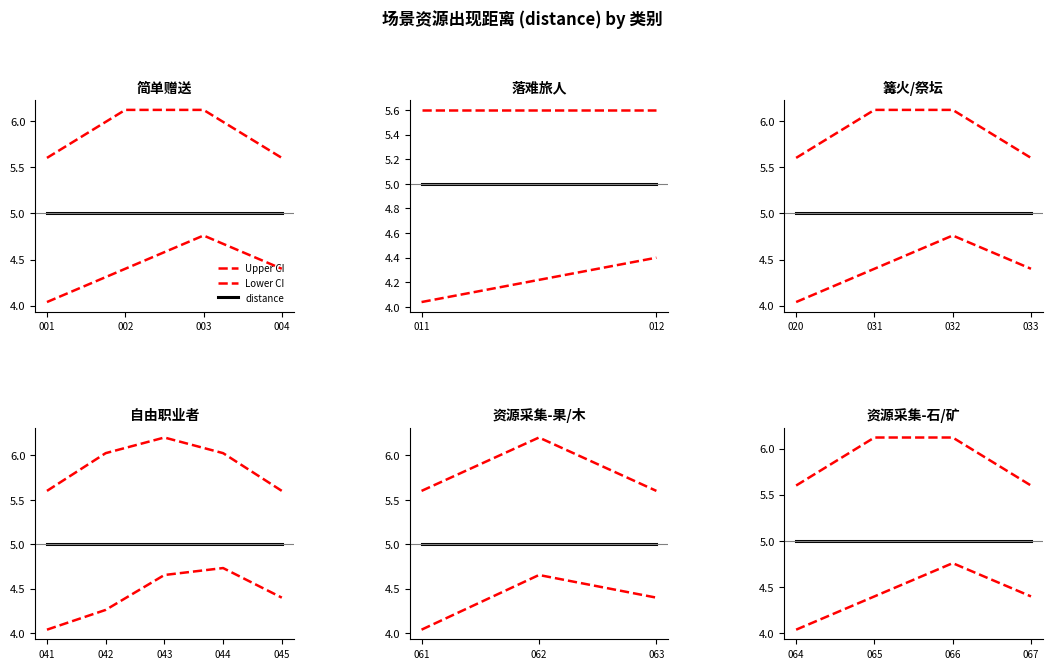

At which category is the sum across all series the highest?

066